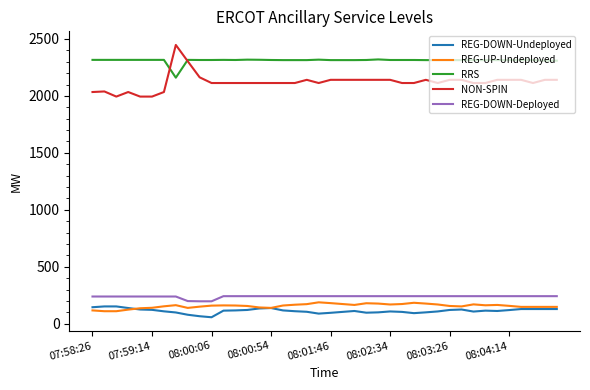

Which series has the largest total across all categories?

RRS